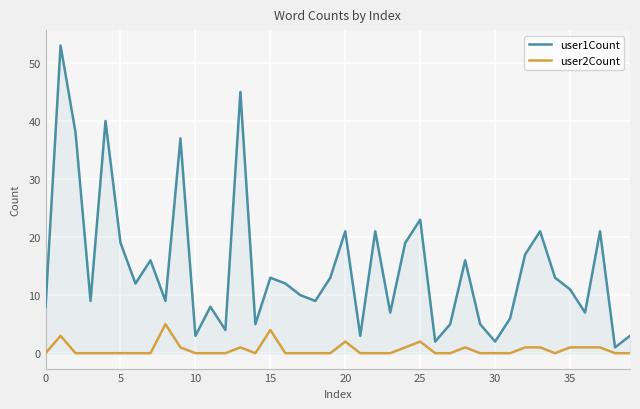

Rank the series by their maximum value, from lowest to highest.

user2Count, user1Count